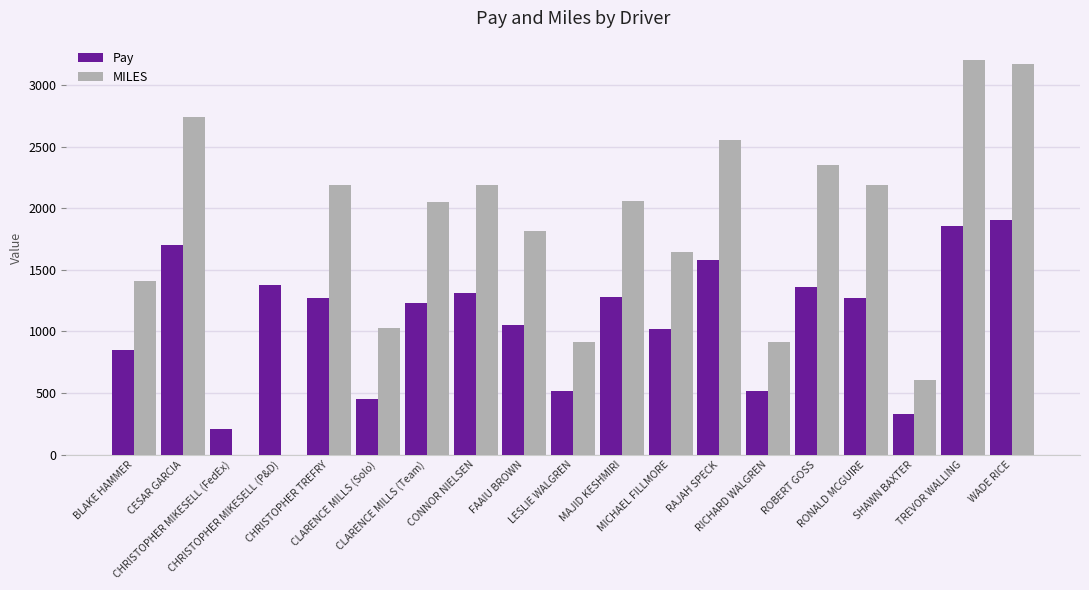

What is the greatest value displayed?

3200.5